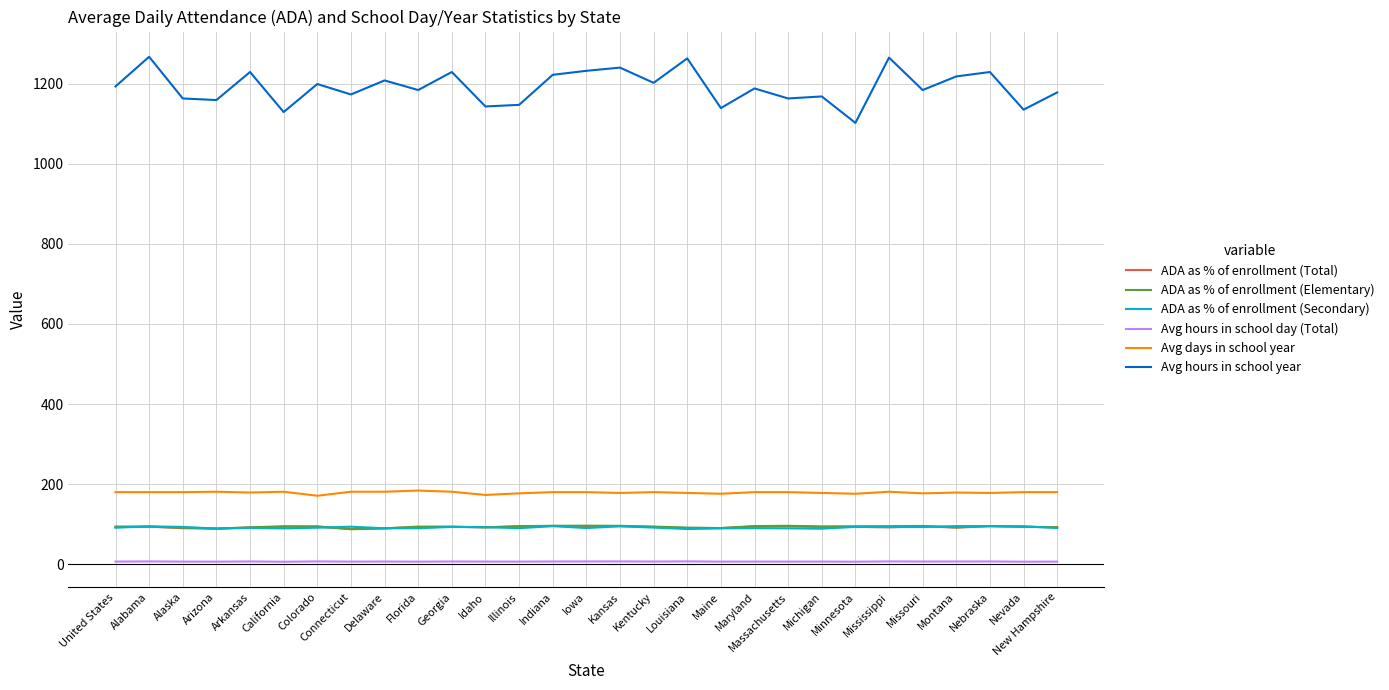

What is the lowest value of the ADA as % of enrollment (Secondary) series?

88.0